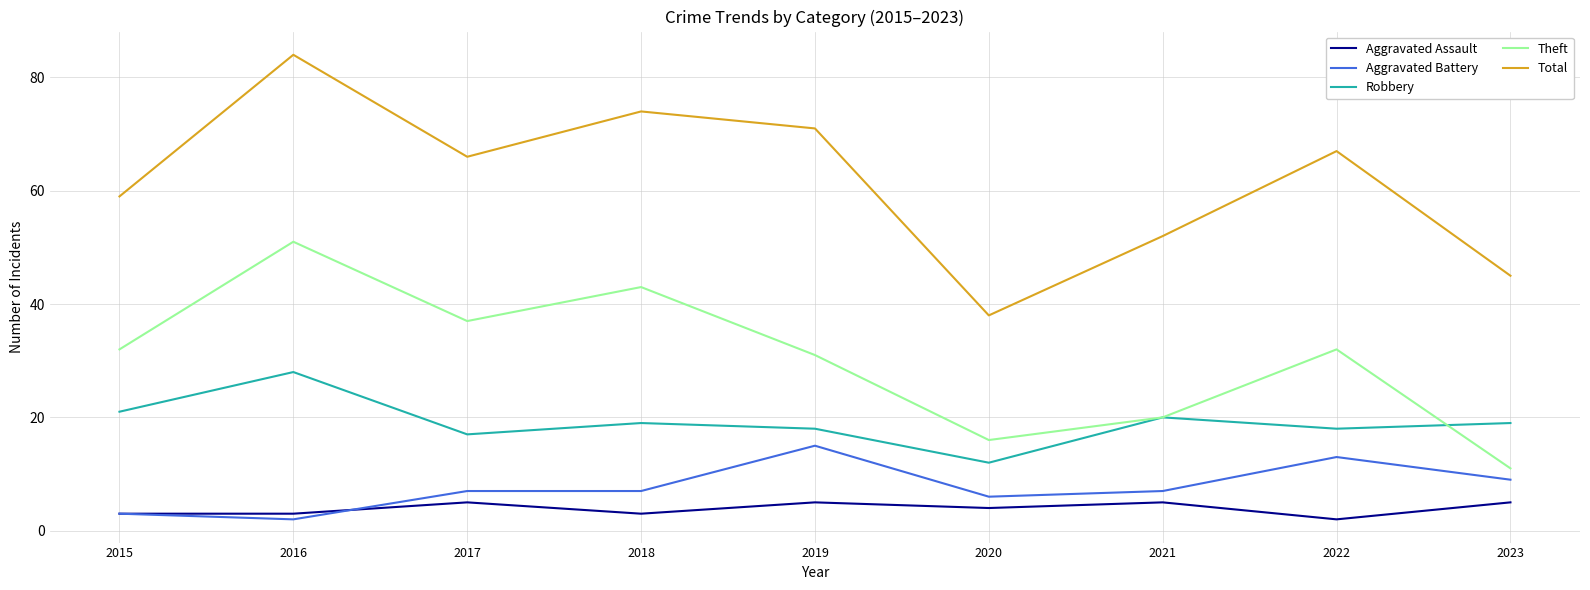

Is the value of Total at 2018 greater than the value of Aggravated Battery at 2022?

Yes